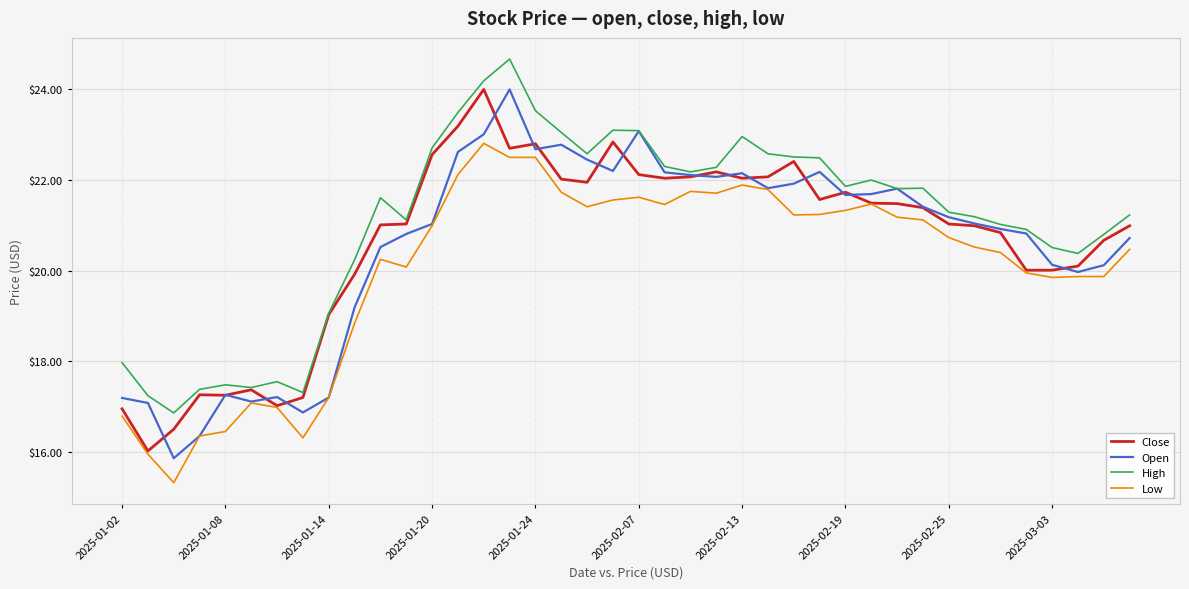

Is this an area chart (filled region under the line)?

No